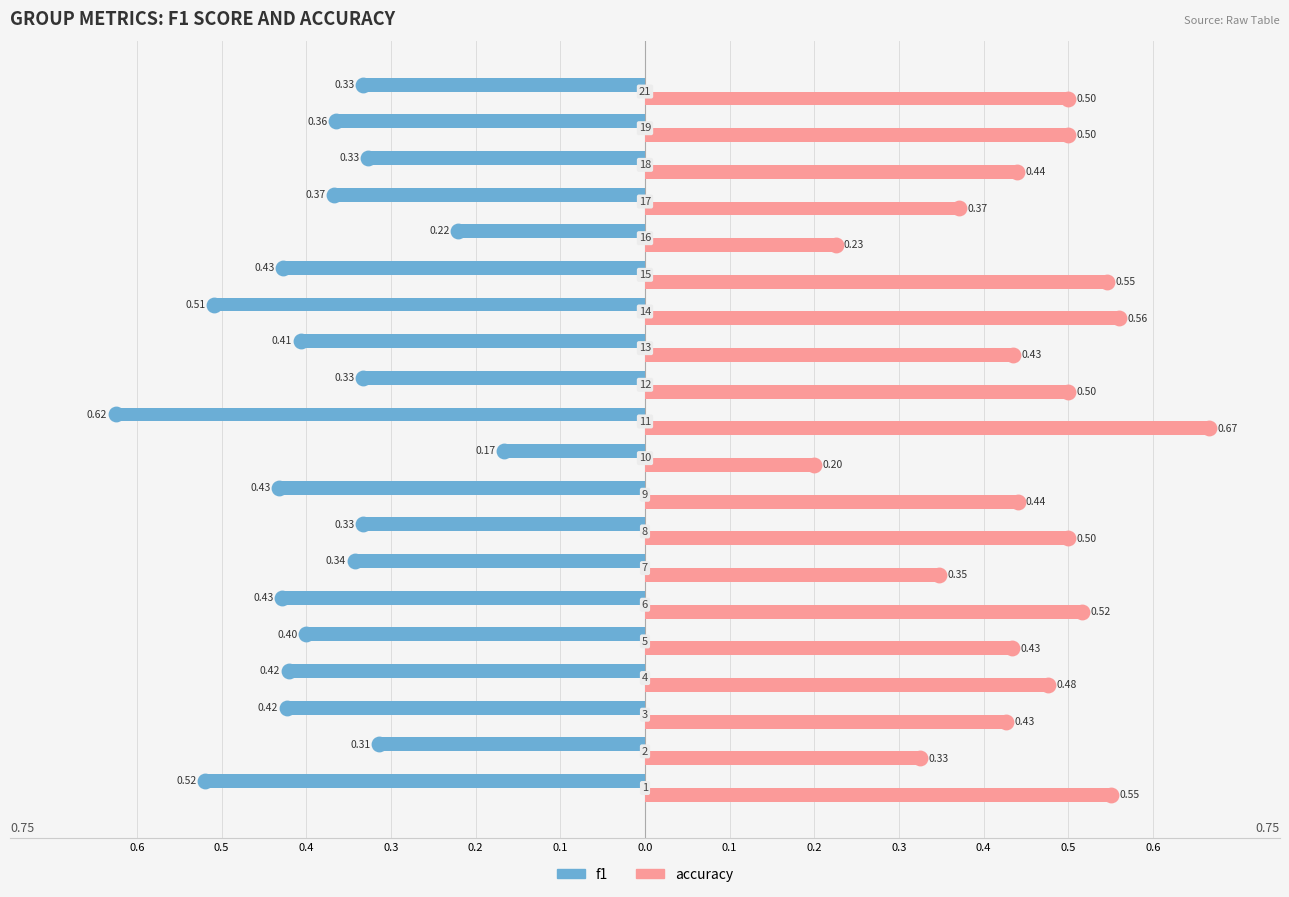

Count the accuracy values in the range 0 to 1.

20